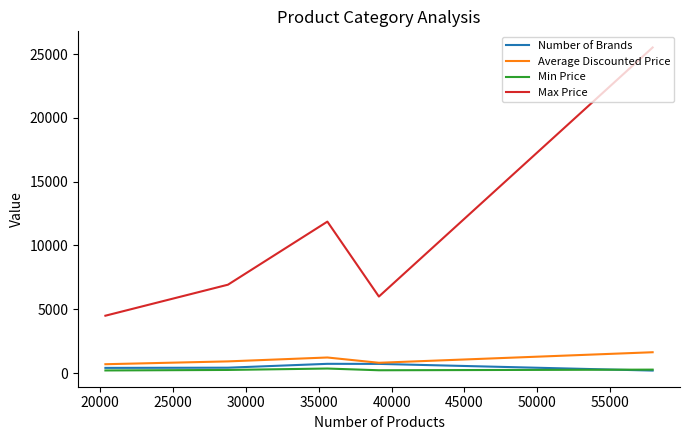

What is the total value across all series at 30000?

8522.4